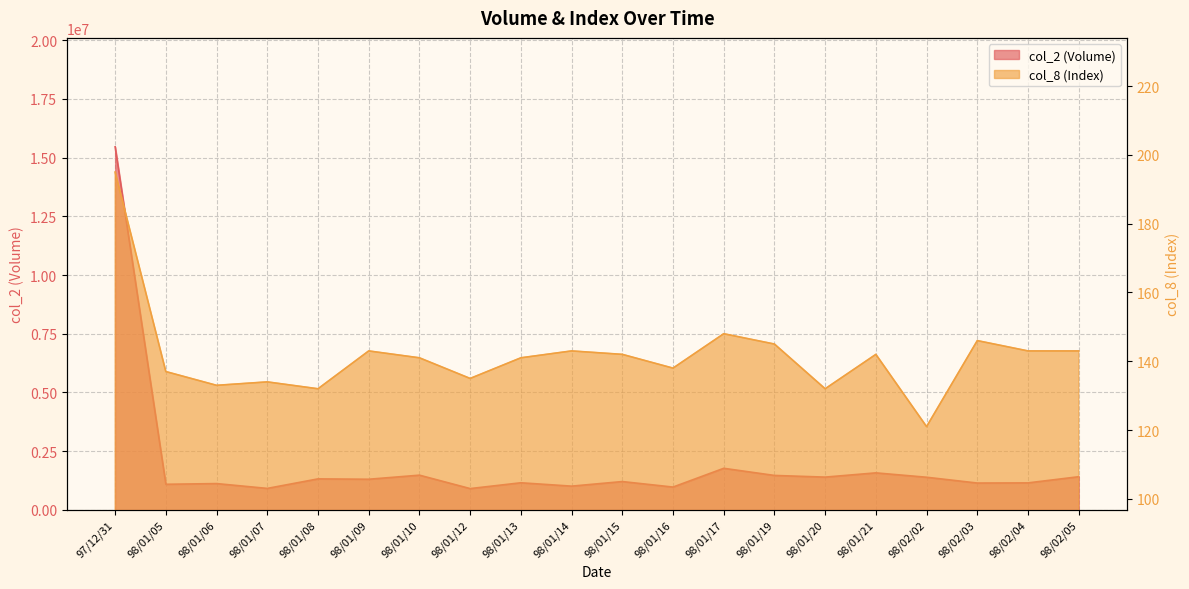

What is the label of the 5th point from the right?

98/01/21